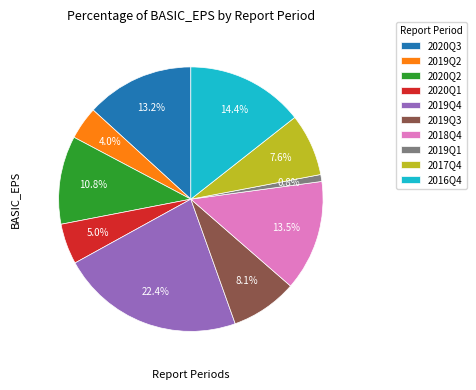

Between 2019Q3 and 2018Q4, which is larger?

2018Q4